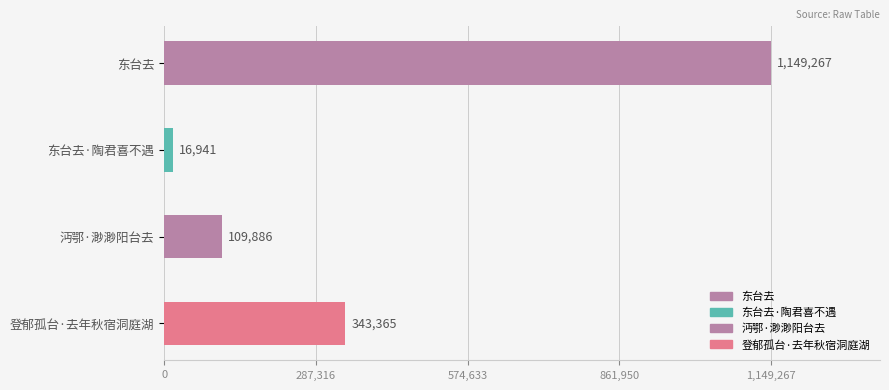

What is the change in value from 沔鄂·渺渺阳台去 to 登郁孤台·去年秋宿洞庭湖?

+233479